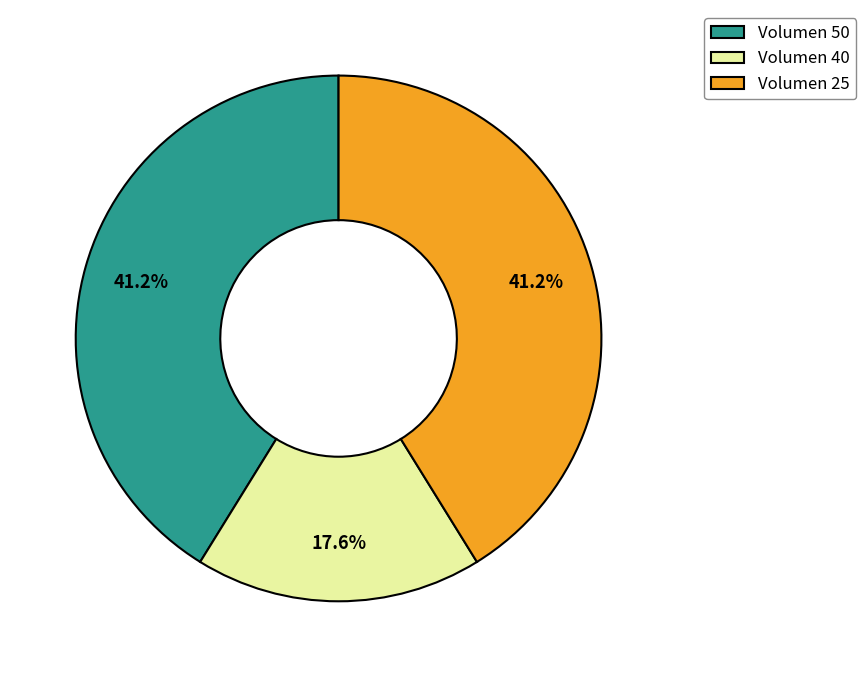

Which category has the smallest portion of the pie?

Volumen 40